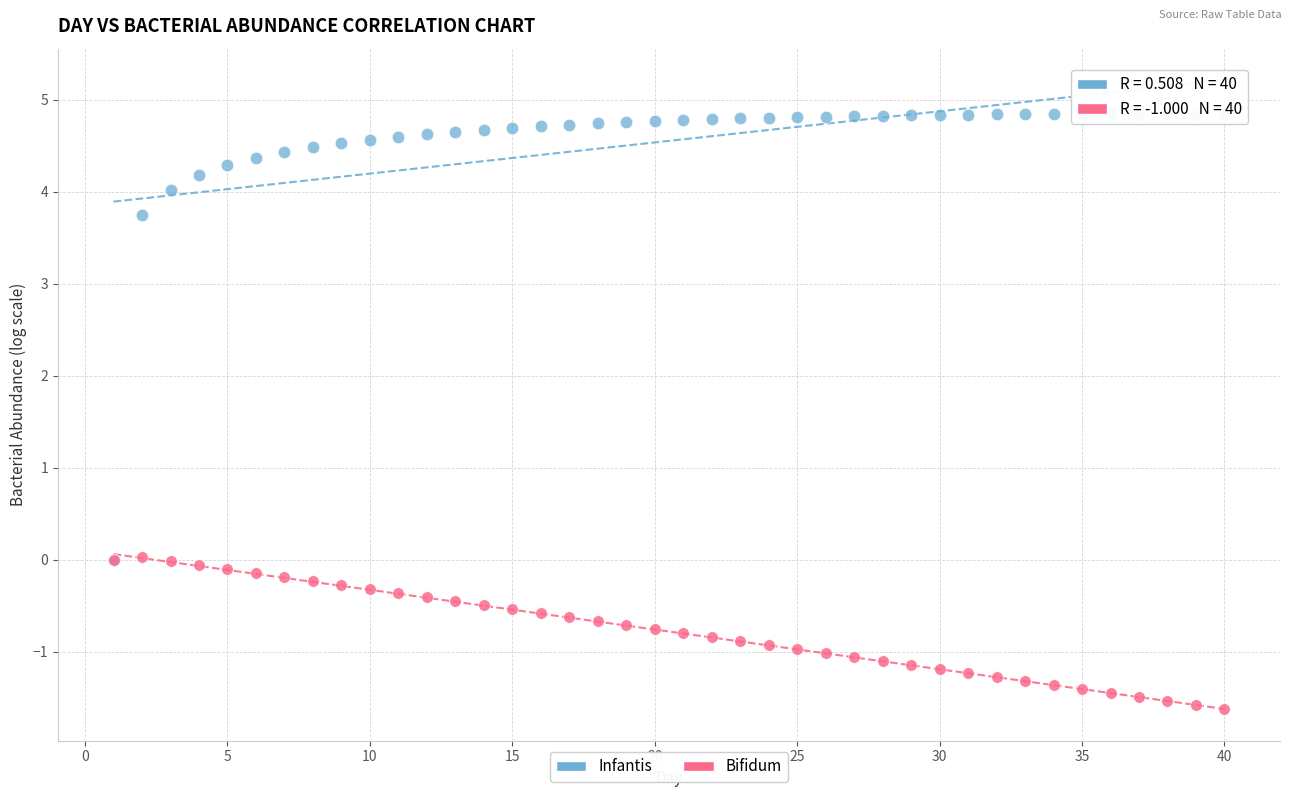

Which series contains the lowest Y value?

Bifidum